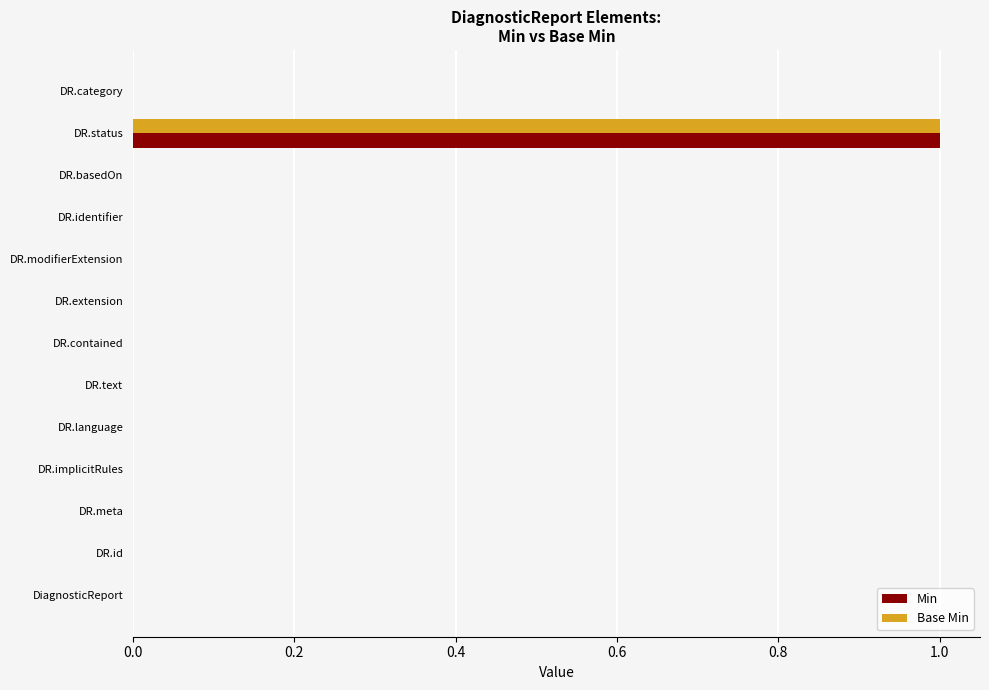

What are all the series names shown in the legend?

Min, Base Min